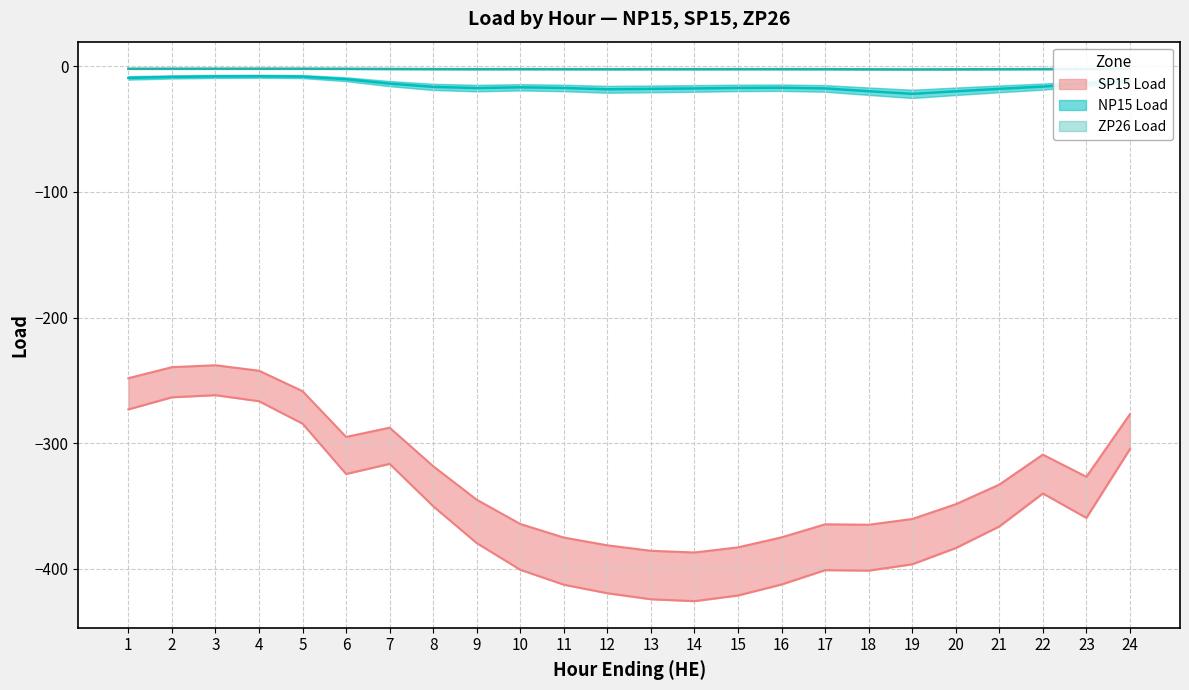

What is the value of the SP15 Load point at the 17th from the left?

-364.5